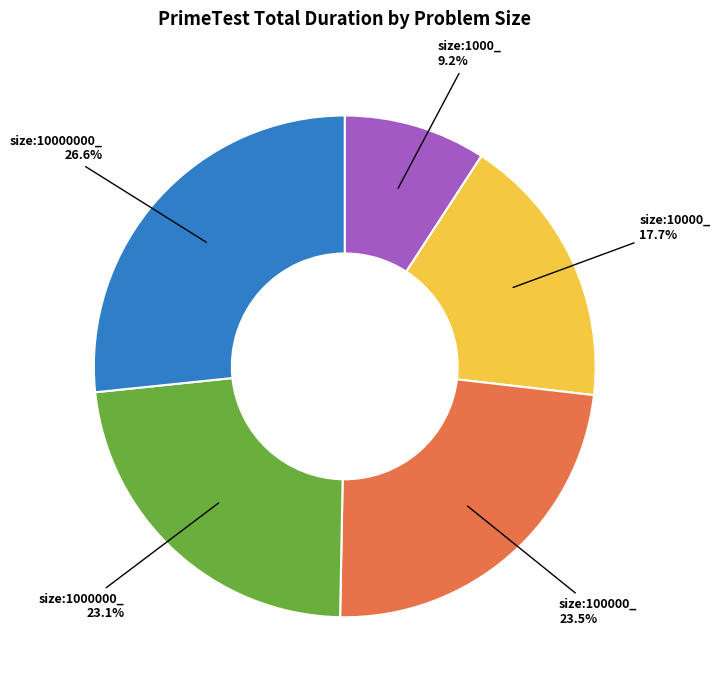

Which has a higher value, size:10000_ or size:1000000_?

size:1000000_